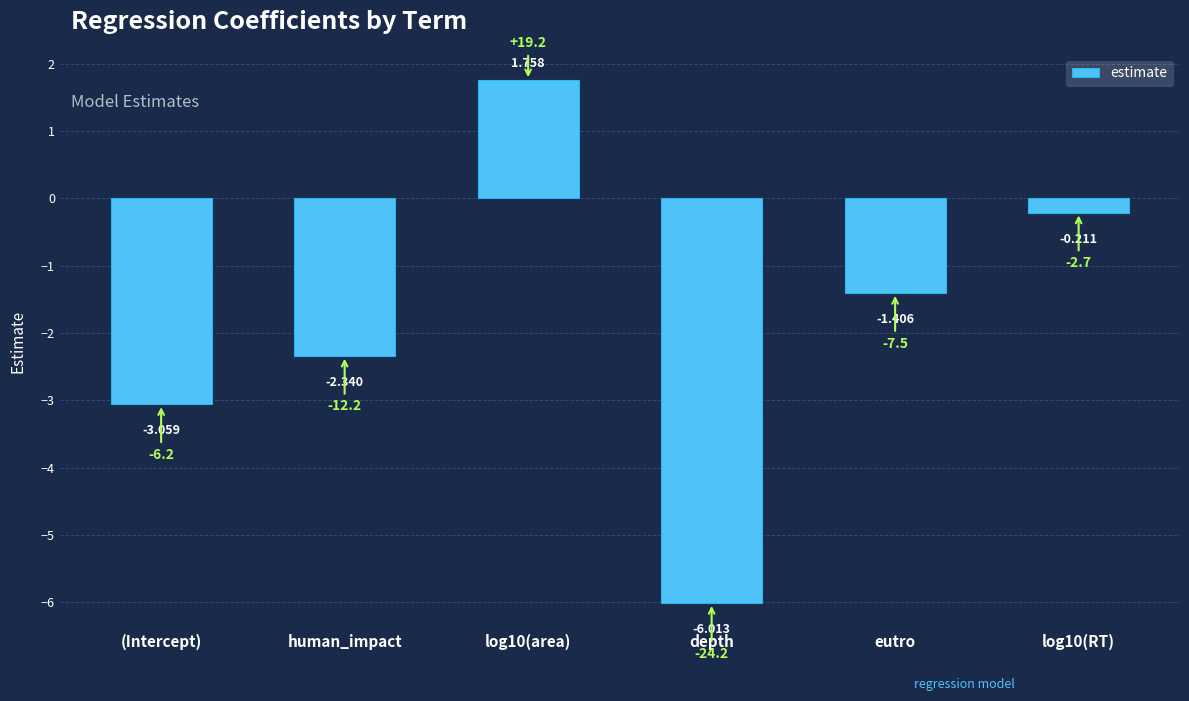

At which label does the data first exceed -1?

log10(area)